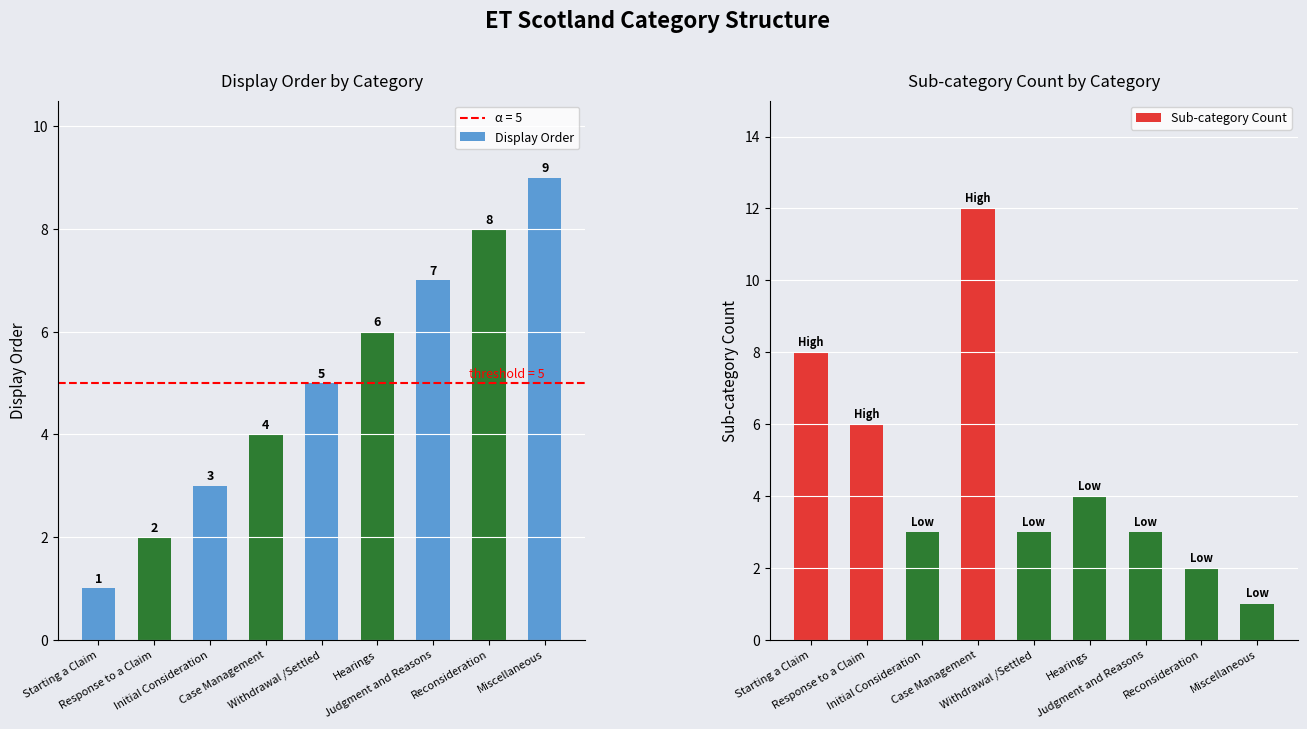

What is the value of the Sub-category Count bar at the 2nd from the left?

6